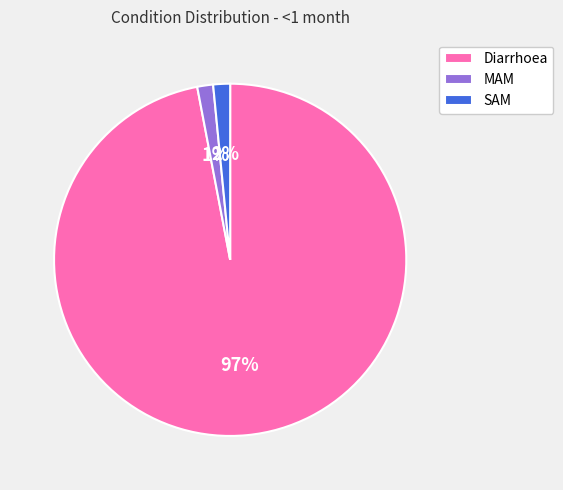

Is it true that MAM is 12% of the pie?

False